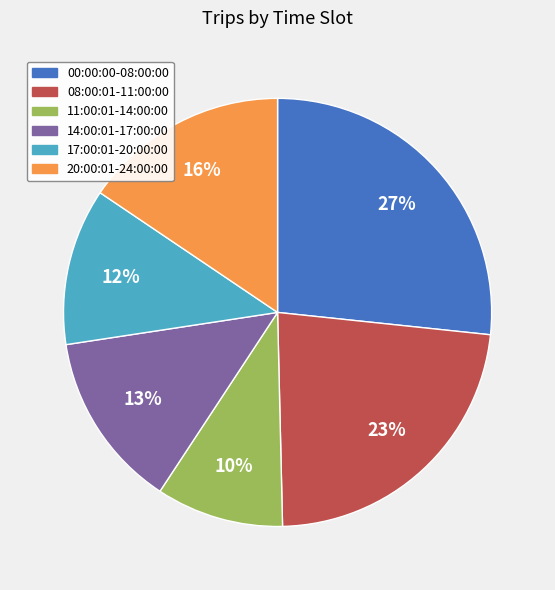

Count the number of slices in the pie.

6